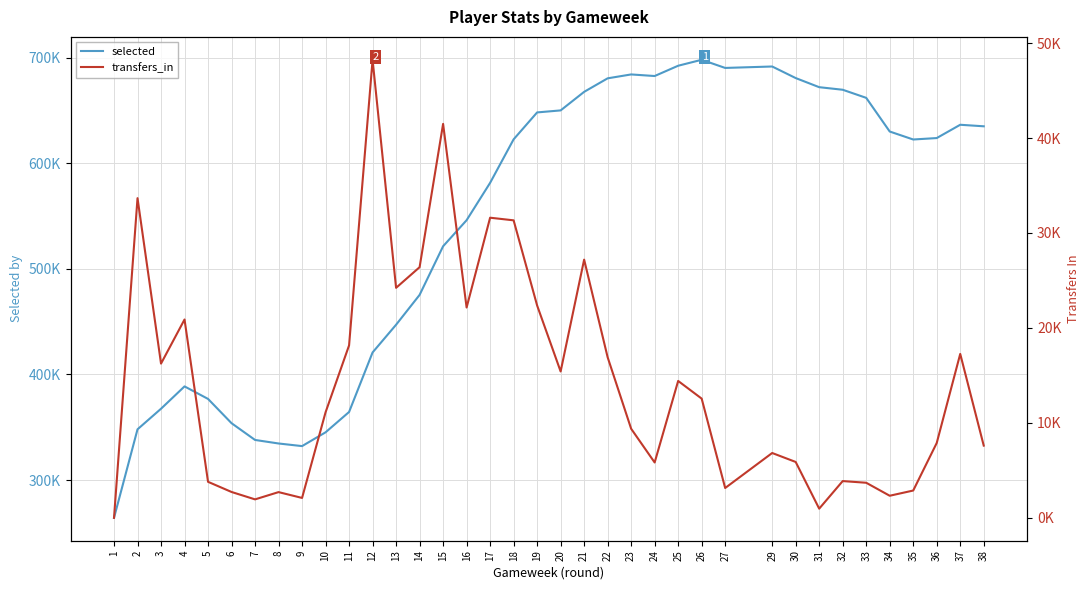

What is the value of the selected point at the 10th from the left?

345236